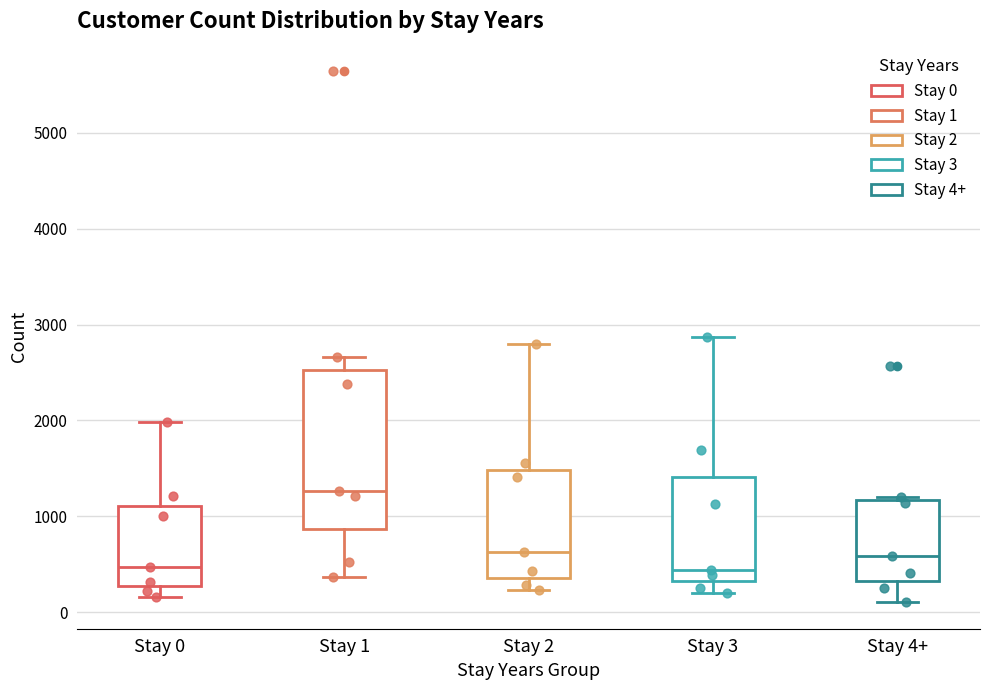

Reading left to right, transcribe this box plot: for each box, give where its median line is, the range the box spans, and where its two whiskers end, as read against the y-axis. The values are not printed on the chart, so give them approximately, as read against the axis.

Stay 0: median 500, box 300 to 1100, whiskers 200 to 2000
Stay 1: median 1300, box 900 to 2500, whiskers 400 to 2700
Stay 2: median 600, box 400 to 1500, whiskers 200 to 2800
Stay 3: median 400, box 300 to 1400, whiskers 200 to 2900
Stay 4+: median 600, box 300 to 1200, whiskers 100 to 1200 (just above the box's upper edge)